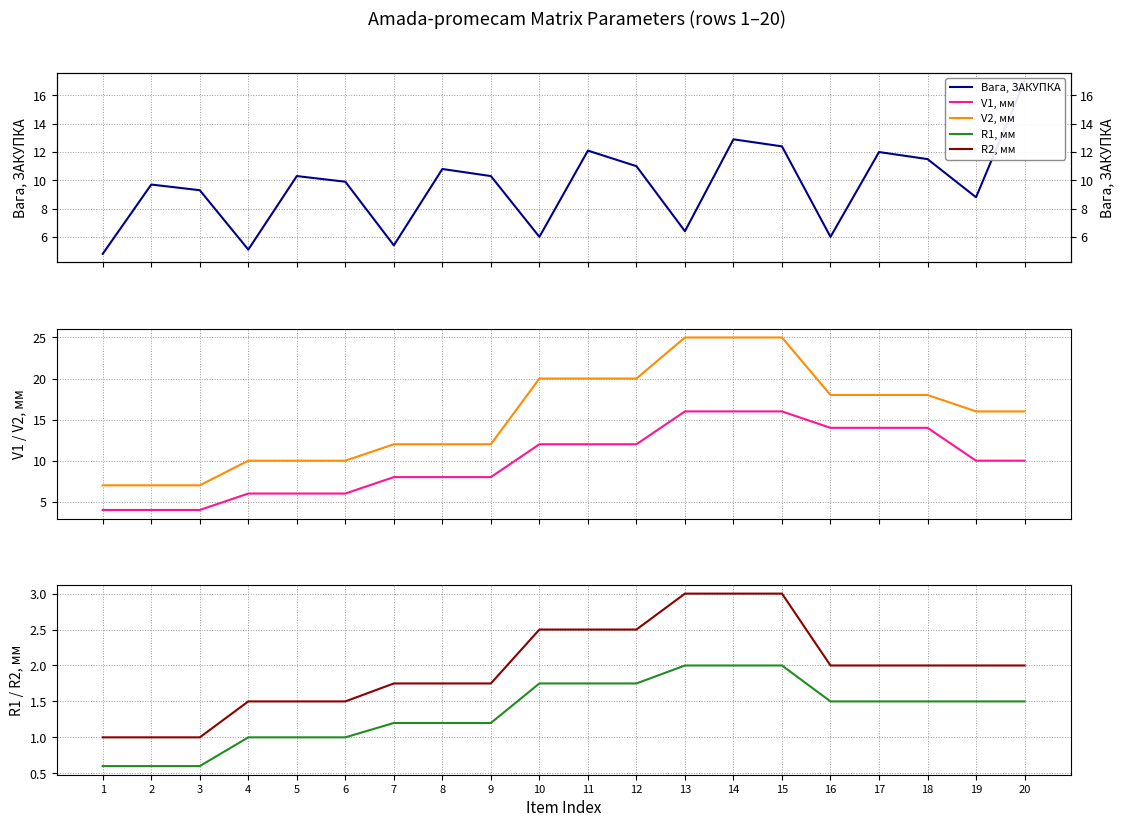

Reading right to left, list all the values displayed in this chart.

Вага, ЗАКУПКА: 17.0	8.8	11.5	12.0	6.0	12.4	12.9	6.4	11.0	12.1	6.0	10.3	10.8	5.4	9.9	10.3	5.1	9.3	9.7	4.8
V1, мм: 10.0	10.0	14.0	14.0	14.0	16.0	16.0	16.0	12.0	12.0	12.0	8.0	8.0	8.0	6.0	6.0	6.0	4.0	4.0	4.0
V2, мм: 16.0	16.0	18.0	18.0	18.0	25.0	25.0	25.0	20.0	20.0	20.0	12.0	12.0	12.0	10.0	10.0	10.0	7.0	7.0	7.0
R1, мм: 1.5	1.5	1.5	1.5	1.5	2.0	2.0	2.0	1.8	1.8	1.8	1.2	1.2	1.2	1.0	1.0	1.0	0.6	0.6	0.6
R2, мм: 2.0	2.0	2.0	2.0	2.0	3.0	3.0	3.0	2.5	2.5	2.5	1.8	1.8	1.8	1.5	1.5	1.5	1.0	1.0	1.0